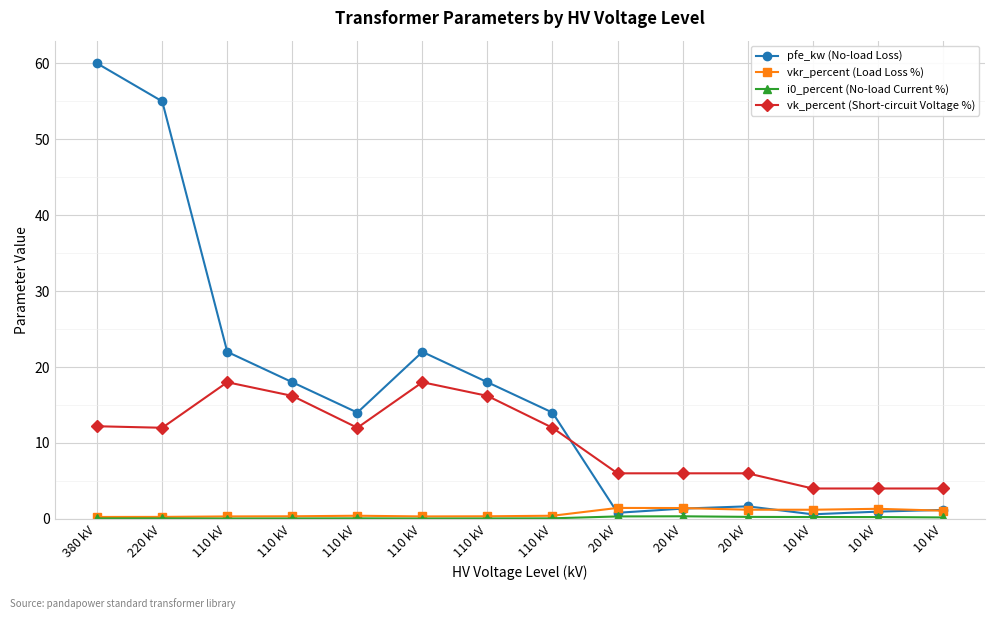

What is the label of the 14th point from the right?

380 kV